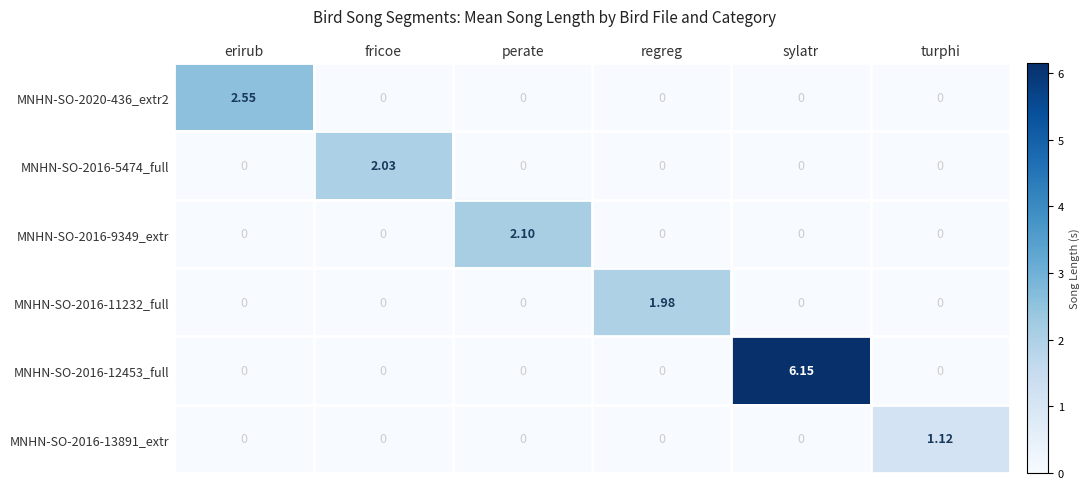

At which category is the sum across all series the highest?

sylatr